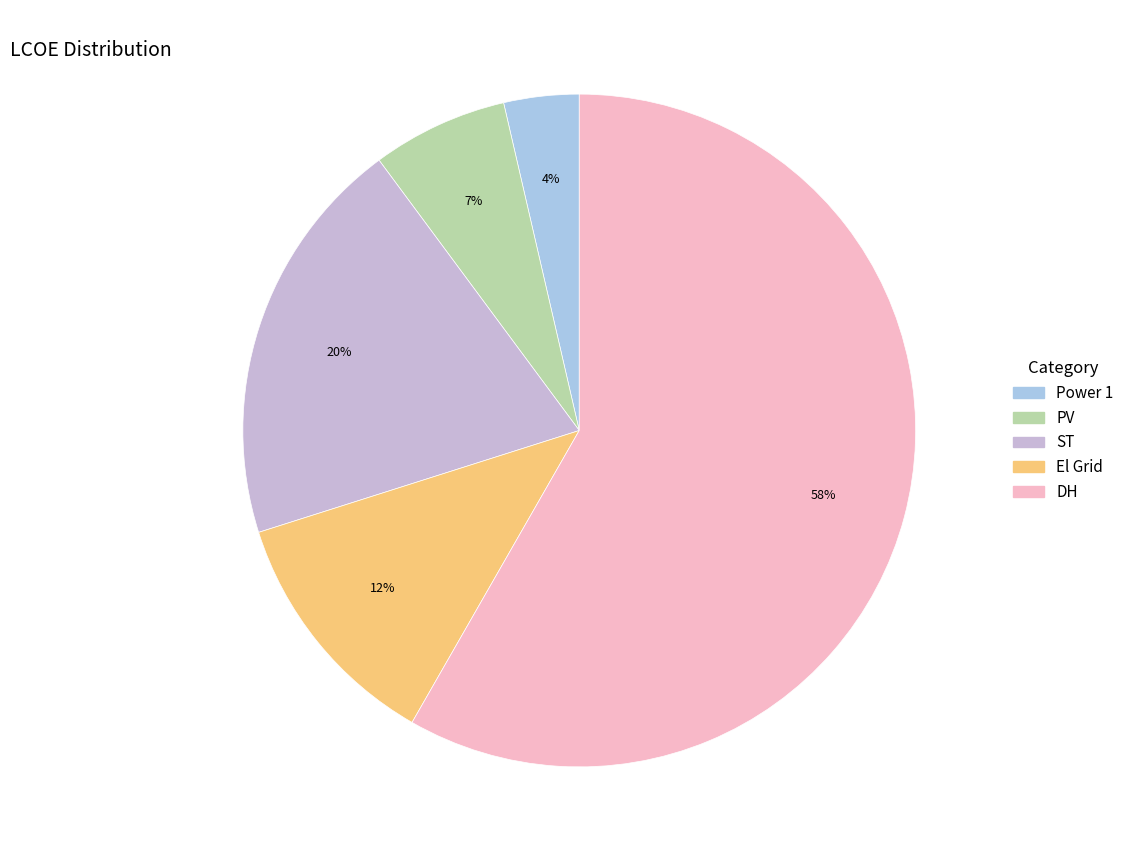

Which category has the smallest portion of the pie?

Power 1